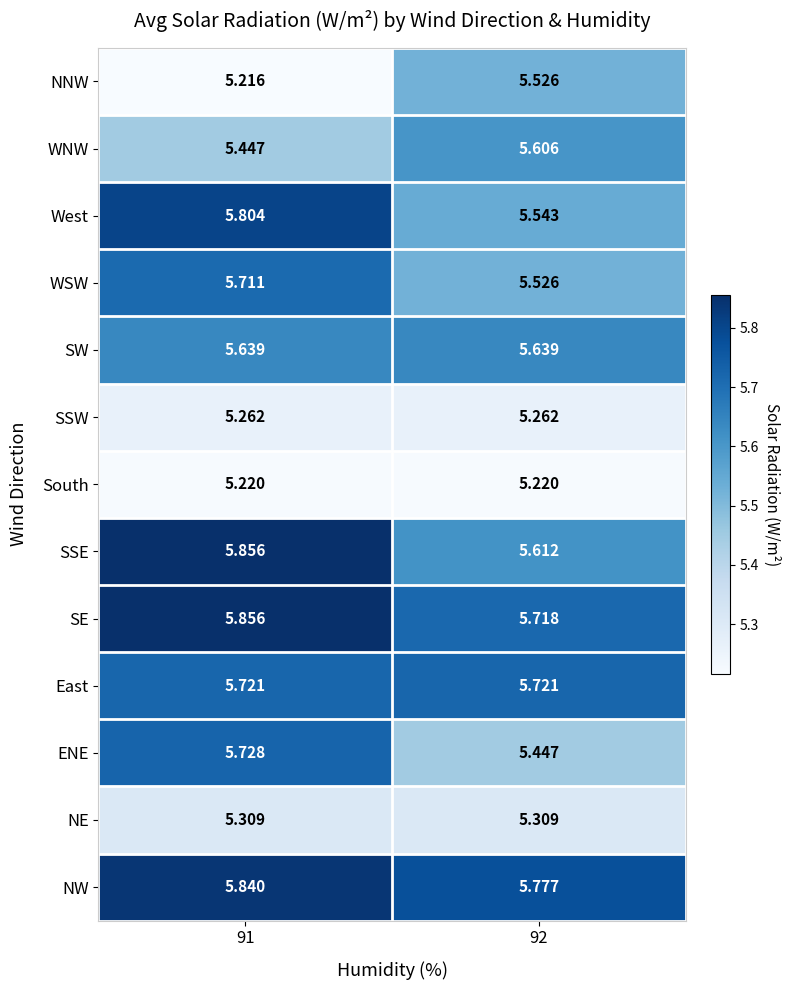

Which series has the widest spread of values?

NNW